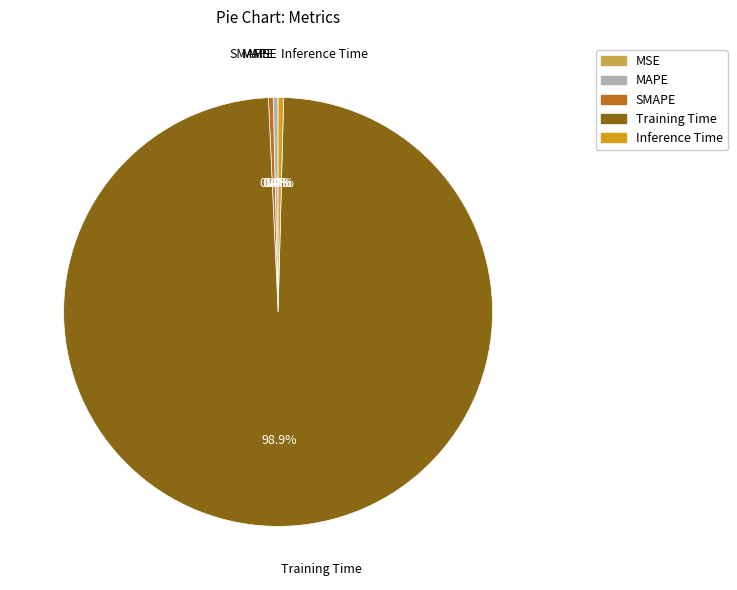

To the nearest percent, what is the average slice percentage?

20%